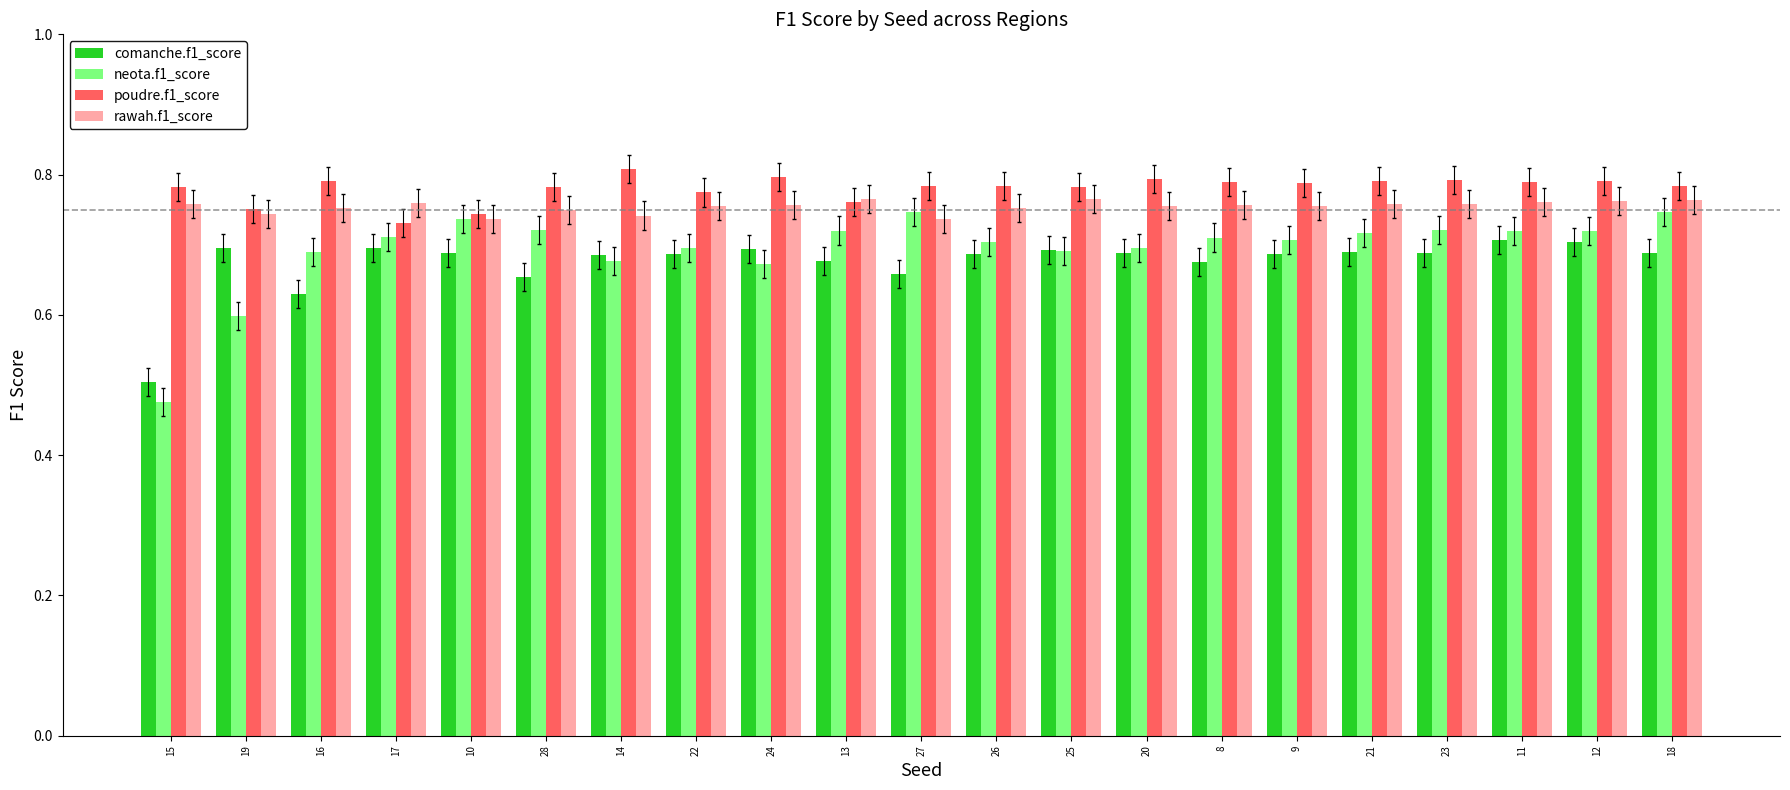

The value of poudre.f1_score at 20 is 0.8. True or false?

True